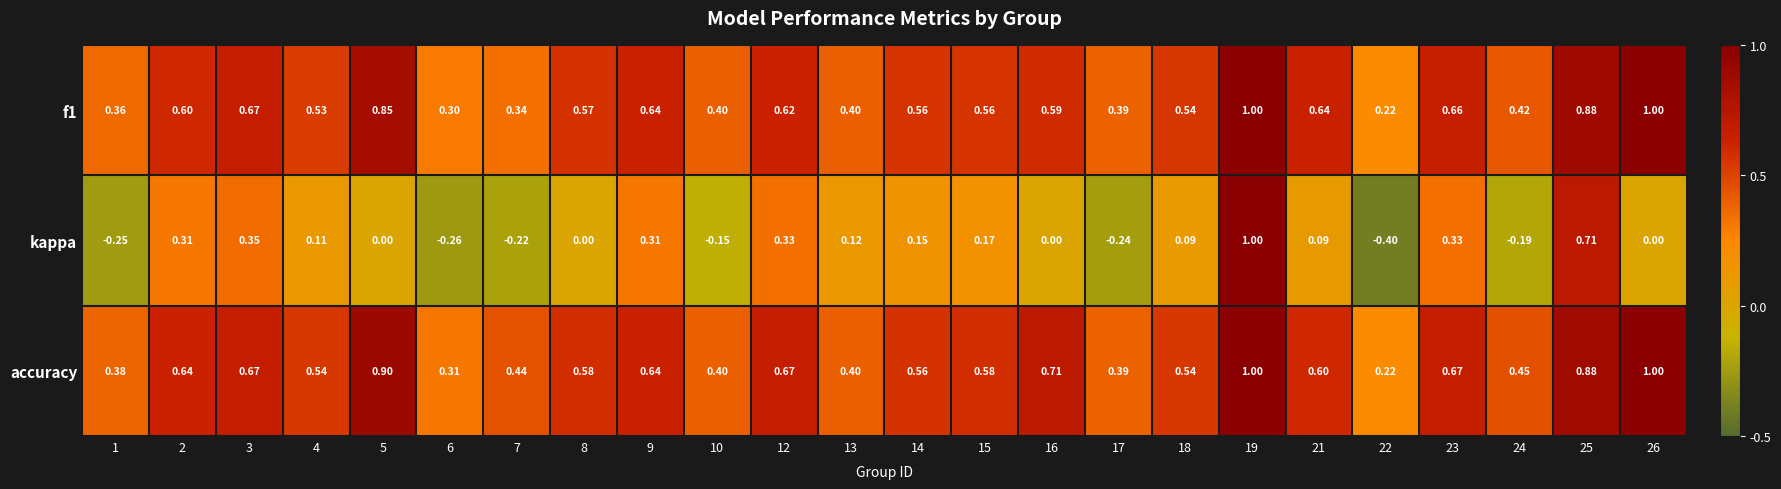

Is the value of accuracy at 16 greater than the value of f1 at 2?

Yes